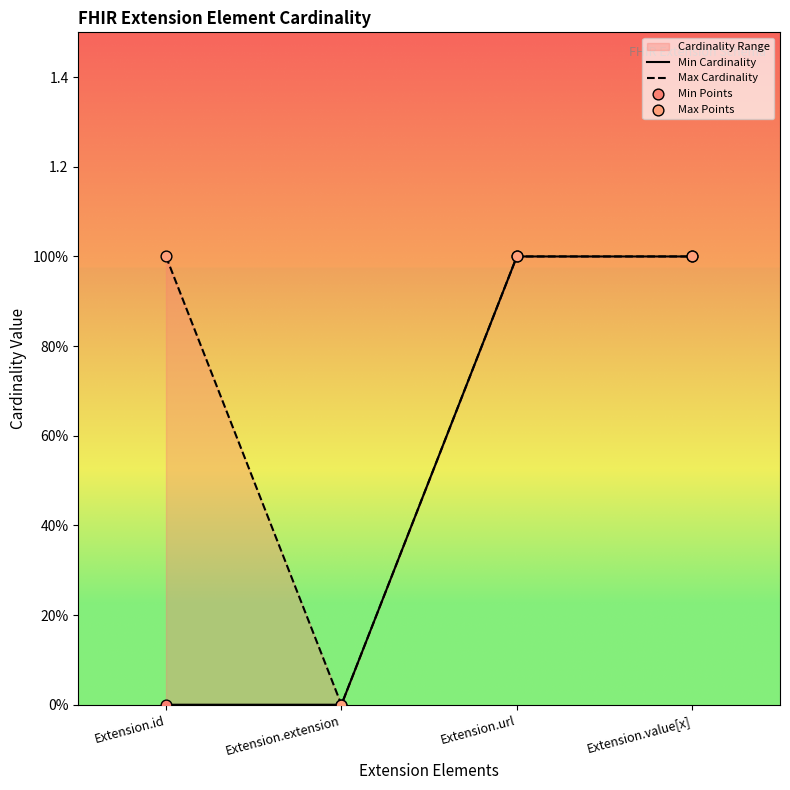

Is the value of Min Points at Extension.id greater than the value of Max Cardinality at Extension.url?

No